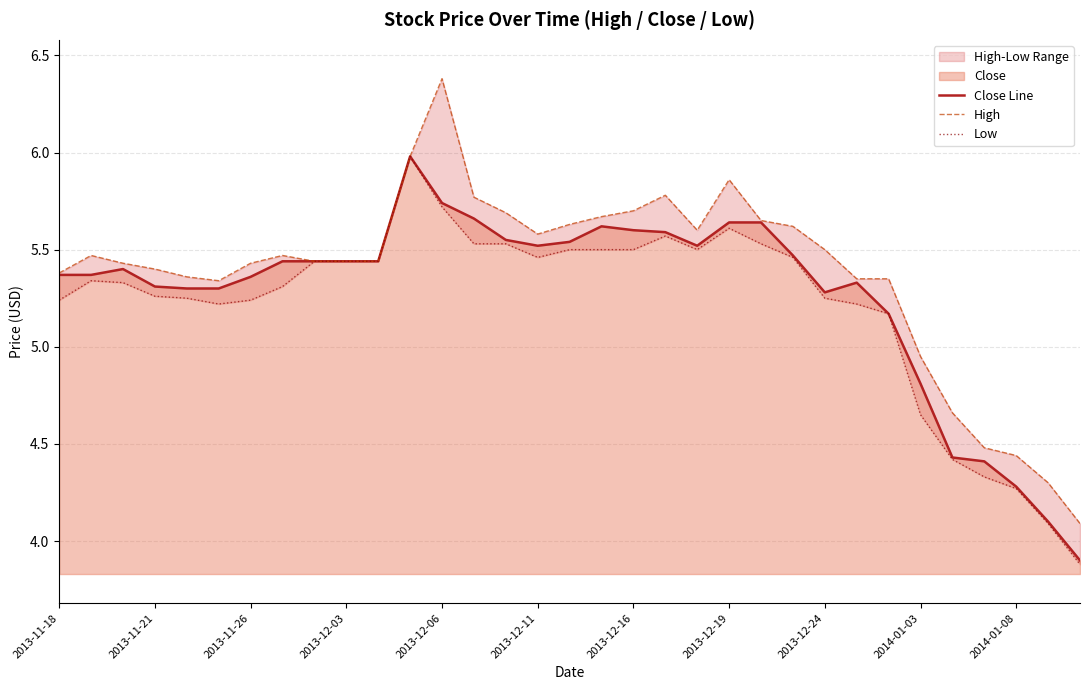

What is the minimum value for Close Line?

3.9